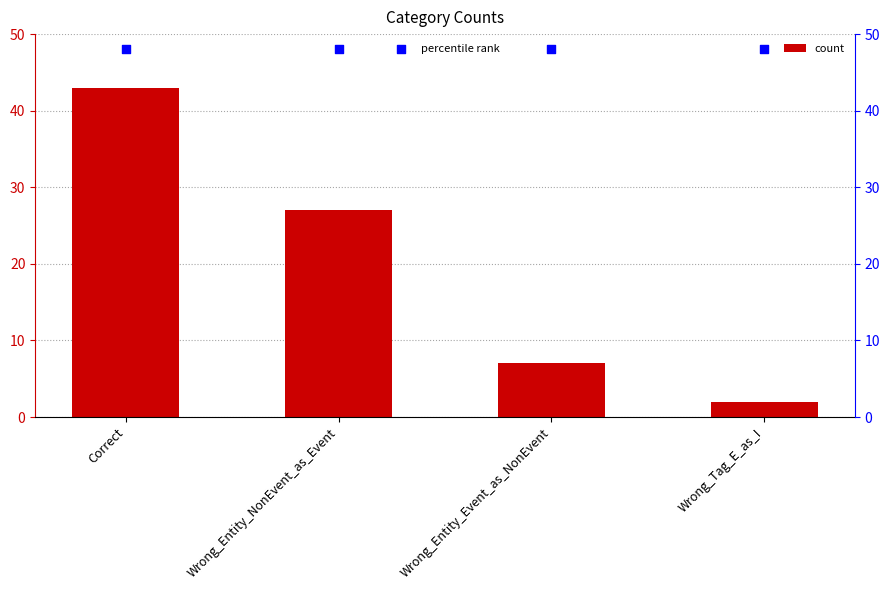

What are all the series names shown in the legend?

count, percentile rank